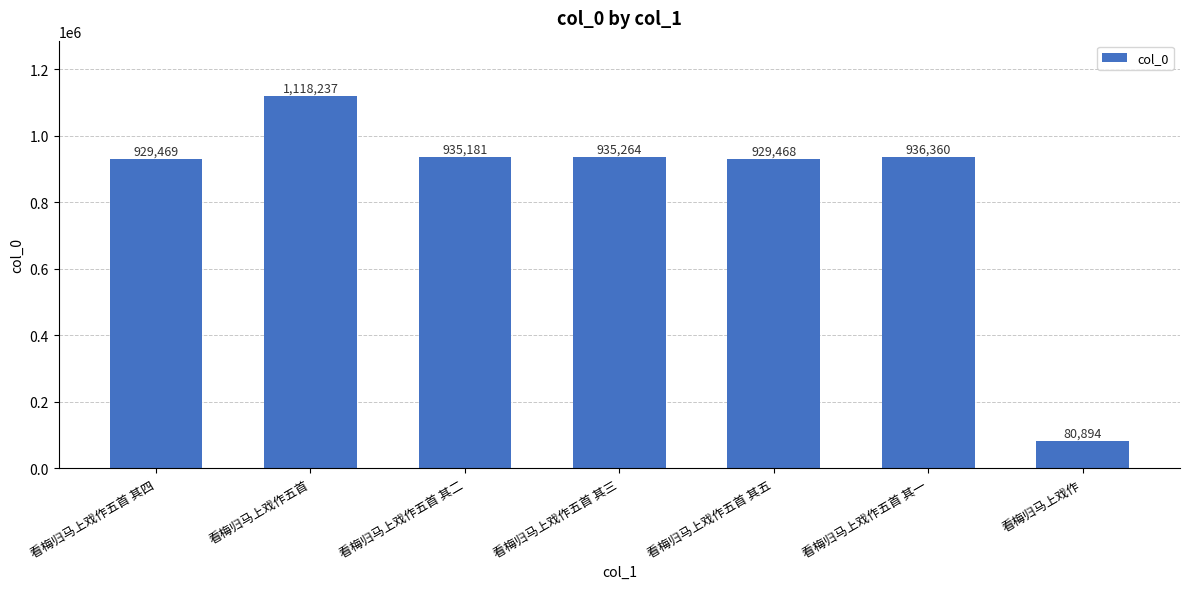

Count the number of categories in the chart.

7